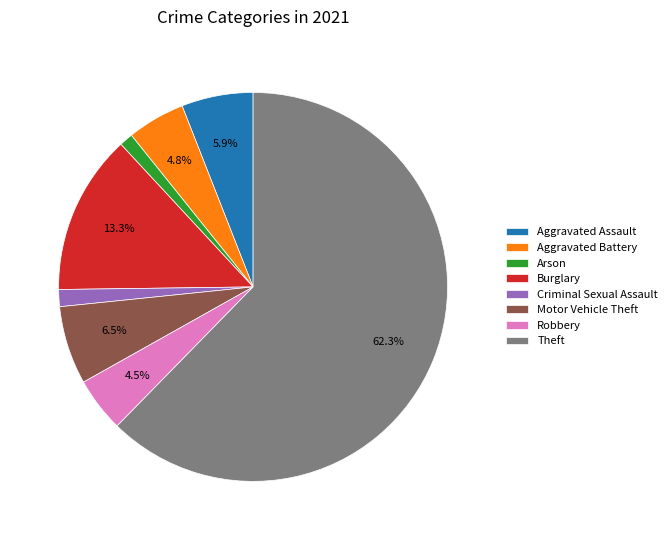

Approximately how many times larger is the value at Aggravated Battery compared to Criminal Sexual Assault?

3.4